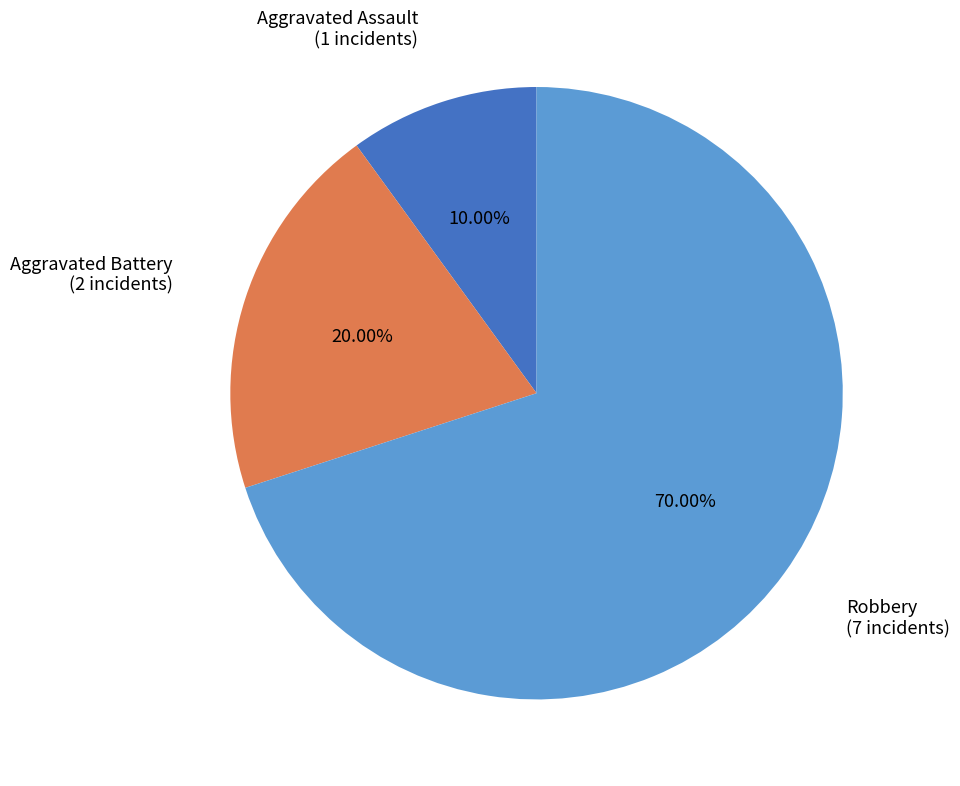

What percentage is the Aggravated Assault slice, to the nearest percent?

10%